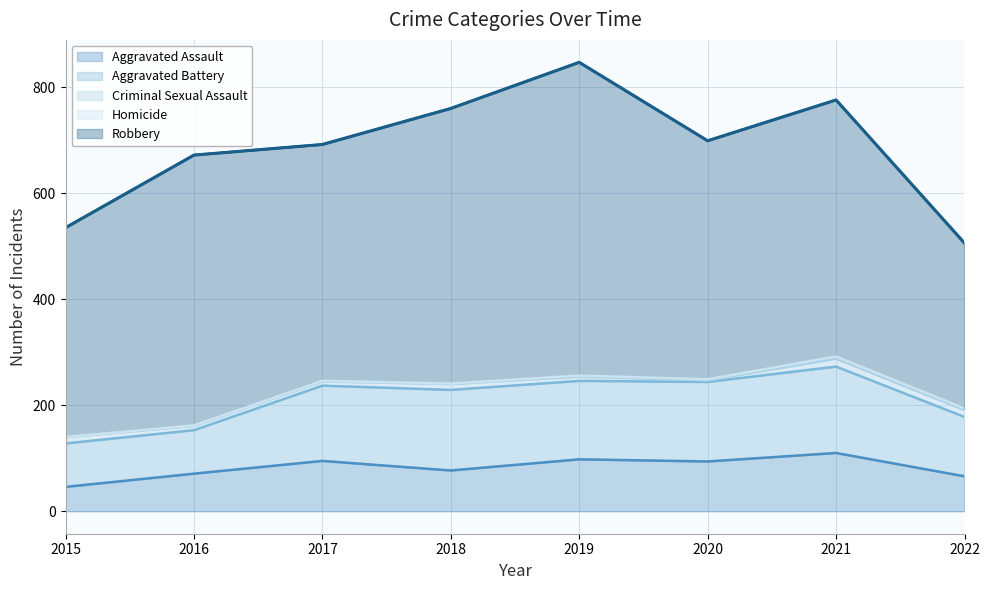

Where does the Homicide series first go above 2?

2021